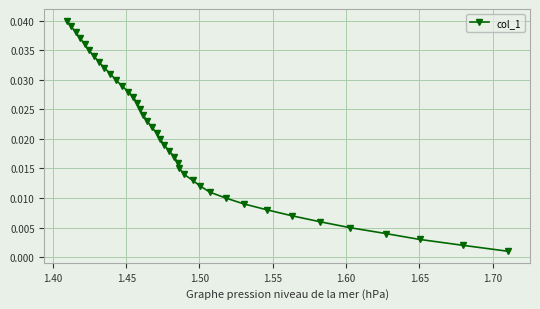

What is the sum of all values?

0.8